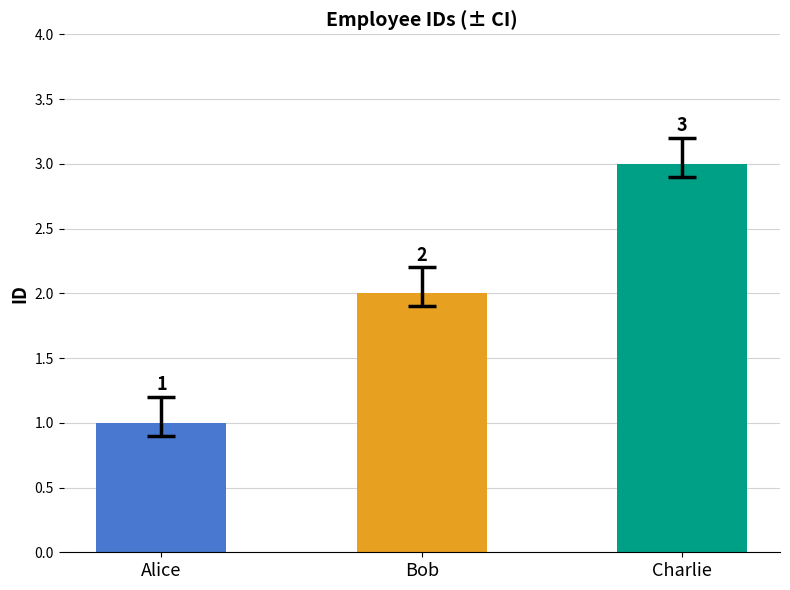

What is the label of the 3rd bar from the left?

Charlie